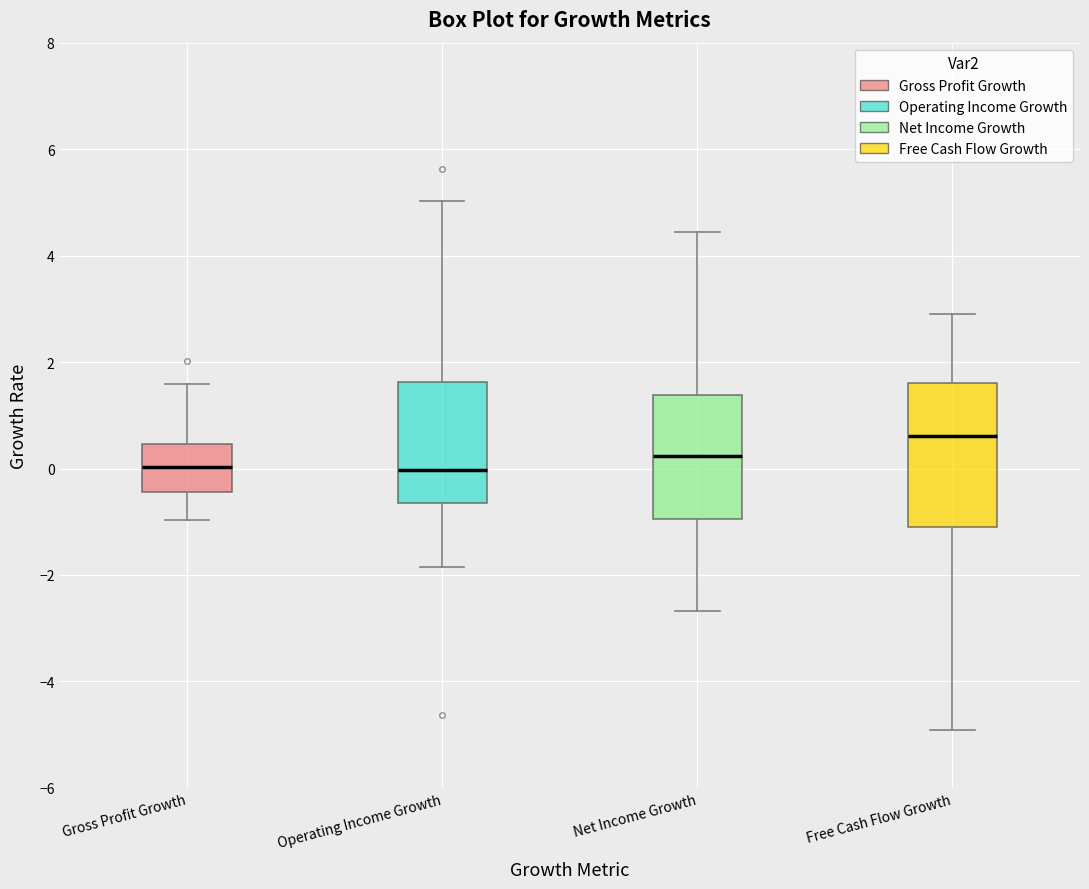

Reading left to right, transcribe this box plot: for each box, give where its median line is, the range the box spans, and where its two whiskers end, as read against the y-axis. The values are not printed on the chart, so give them approximately, as read against the axis.

Gross Profit Growth: median 0.0, box -0.4 to 0.4, whiskers -1.0 to 1.6
Operating Income Growth: median 0.0, box -0.6 to 1.6, whiskers -1.8 to 5.0
Net Income Growth: median 0.2, box -1.0 to 1.4, whiskers -2.6 to 4.4
Free Cash Flow Growth: median 0.6, box -1.2 to 1.6, whiskers -5.0 to 3.0